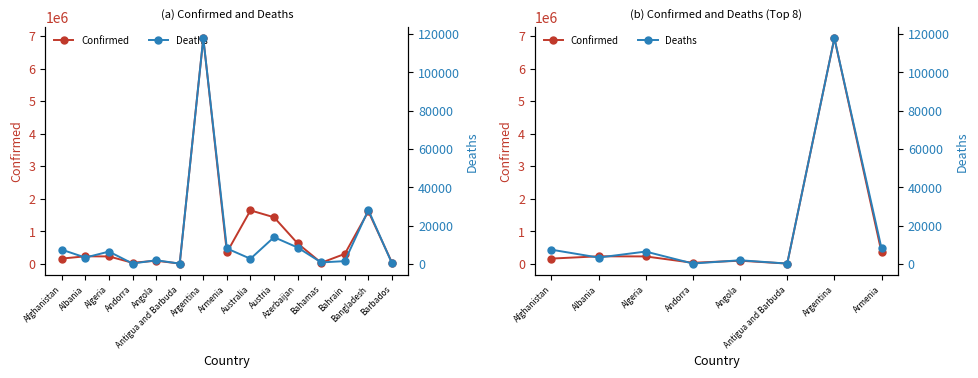

True or false: Deaths and Confirmed cross at least once.

False